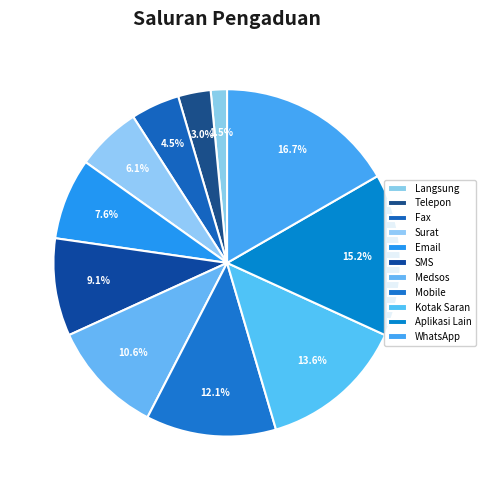

How many slices are in this pie chart?

11